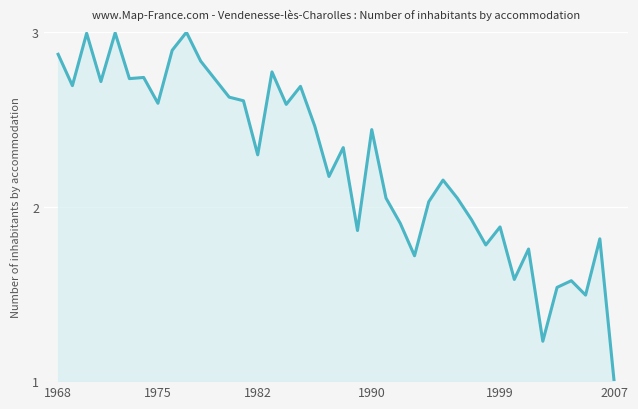

What is the minimum value shown in the chart?

1.0